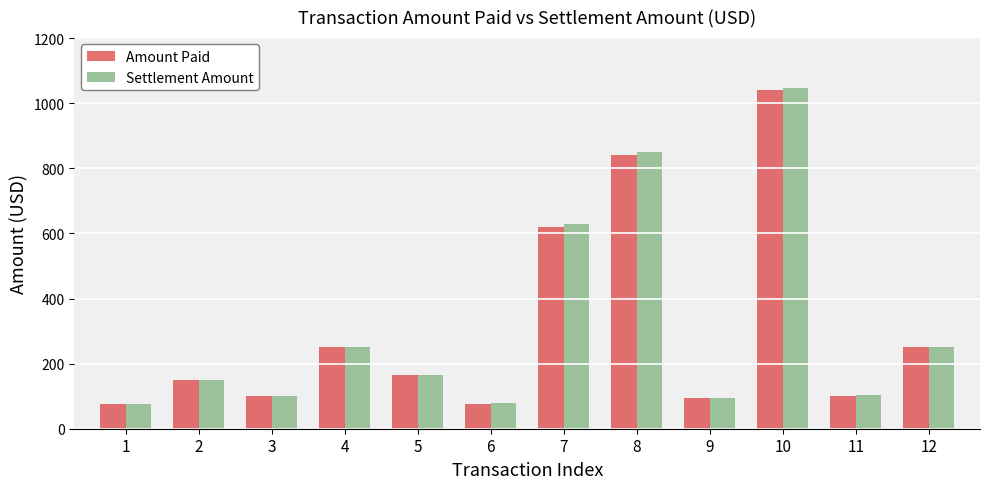

What is the maximum value shown in the chart?

1046.4